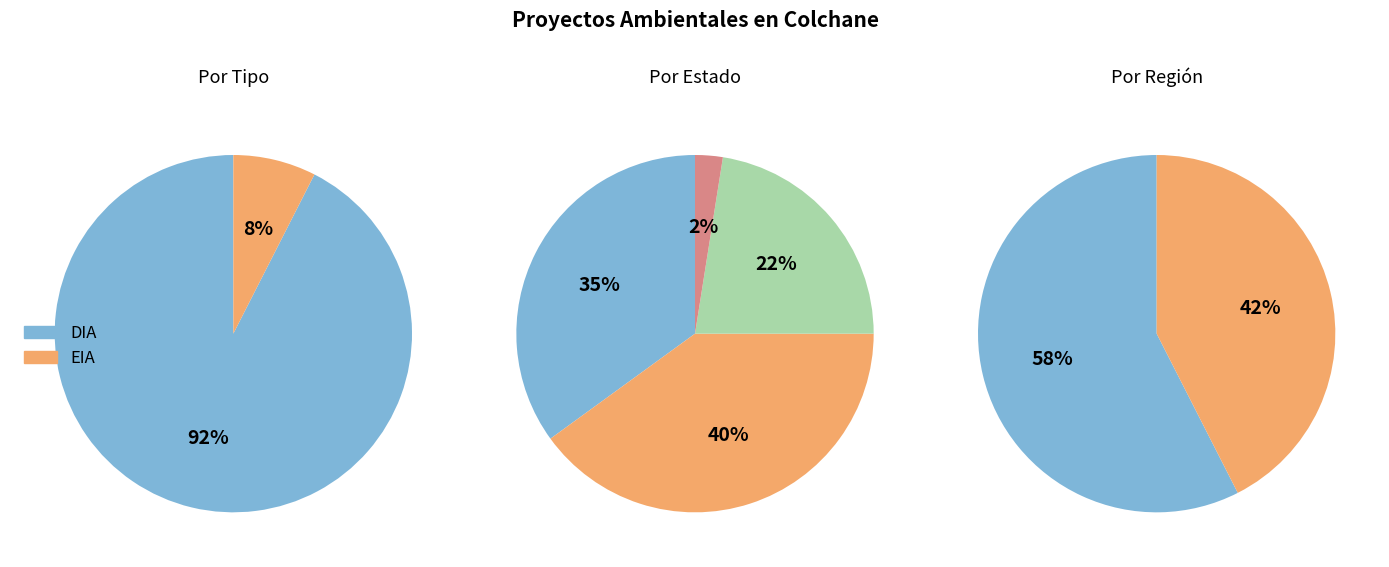

What is the ratio of the value at EIA to the value at DIA?

0.1